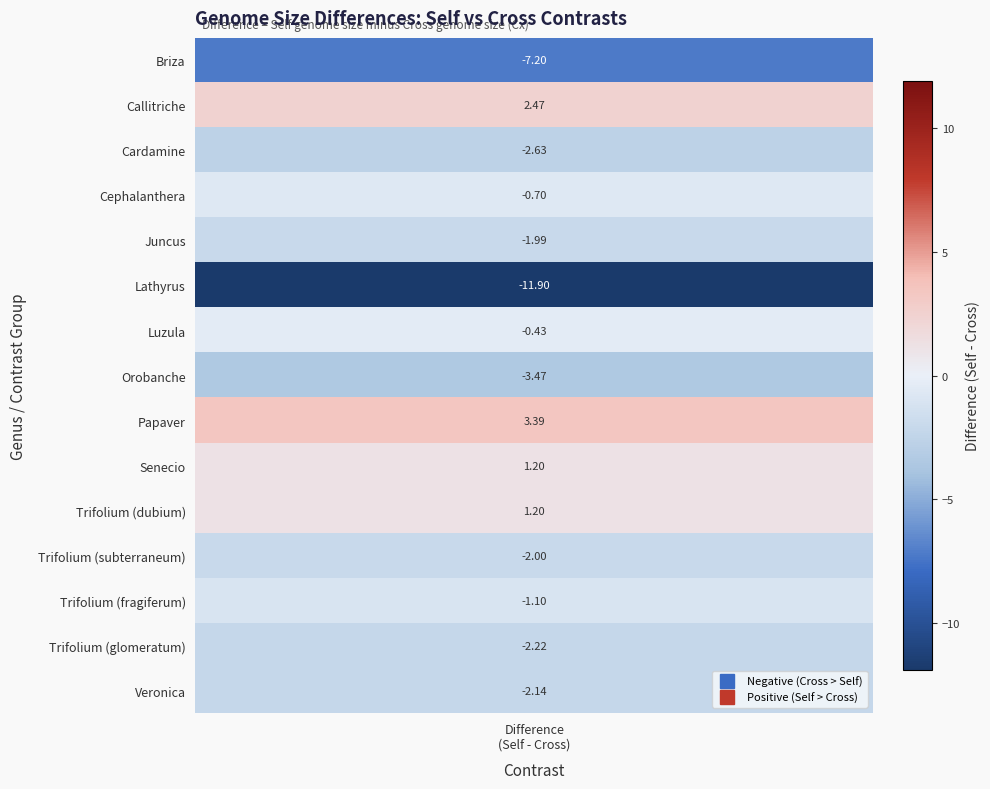

True or false: the data shows -3.5 at 7.

True